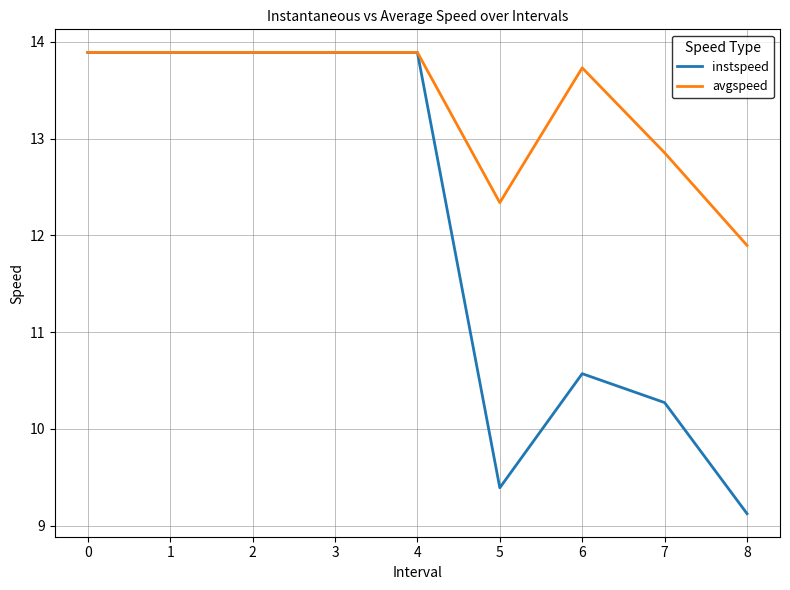

What is the minimum value for instspeed?

9.1